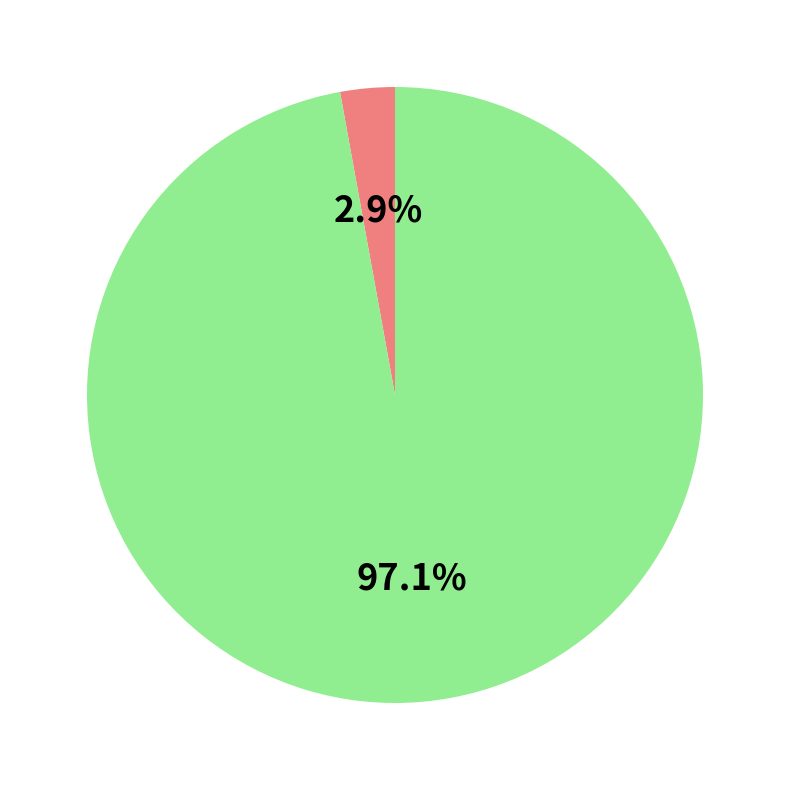

Is there a majority slice in this chart?

Yes